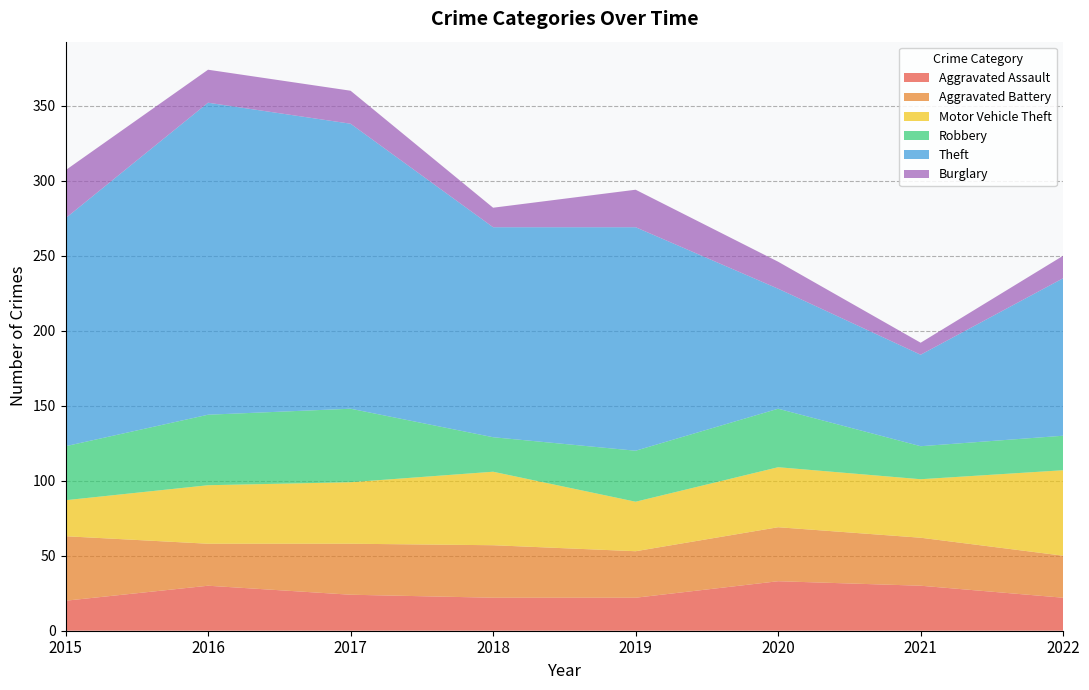

Reading right to left, transcribe all the data shown in this chart.

Aggravated Assault: 2022=22	2021=30	2020=33	2019=22	2018=22	2017=24	2016=30	2015=20
Aggravated Battery: 2022=28	2021=32	2020=36	2019=31	2018=35	2017=34	2016=28	2015=43
Motor Vehicle Theft: 2022=57	2021=39	2020=40	2019=33	2018=49	2017=41	2016=39	2015=24
Robbery: 2022=23	2021=22	2020=39	2019=34	2018=23	2017=49	2016=47	2015=36
Theft: 2022=105	2021=61	2020=80	2019=149	2018=140	2017=190	2016=208	2015=152
Burglary: 2022=15	2021=8	2020=18	2019=25	2018=13	2017=22	2016=22	2015=32